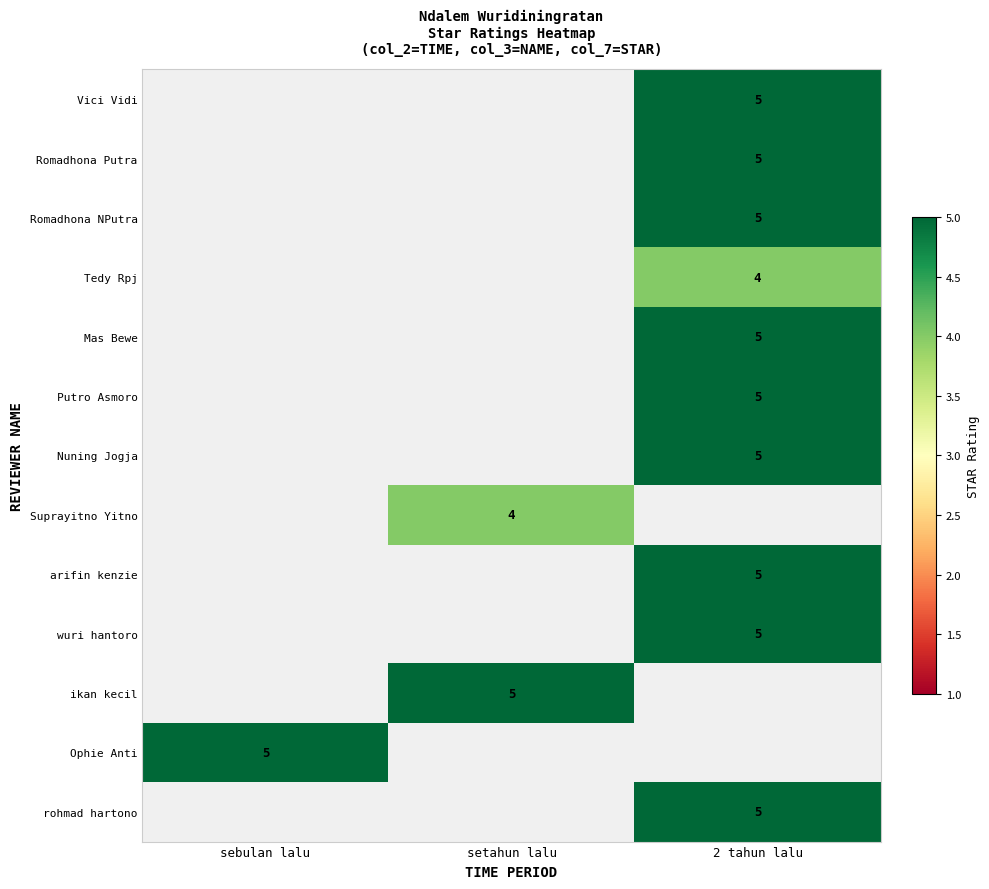

True or false: Tedy Rpj has a value of 4 at 2 tahun lalu.

True